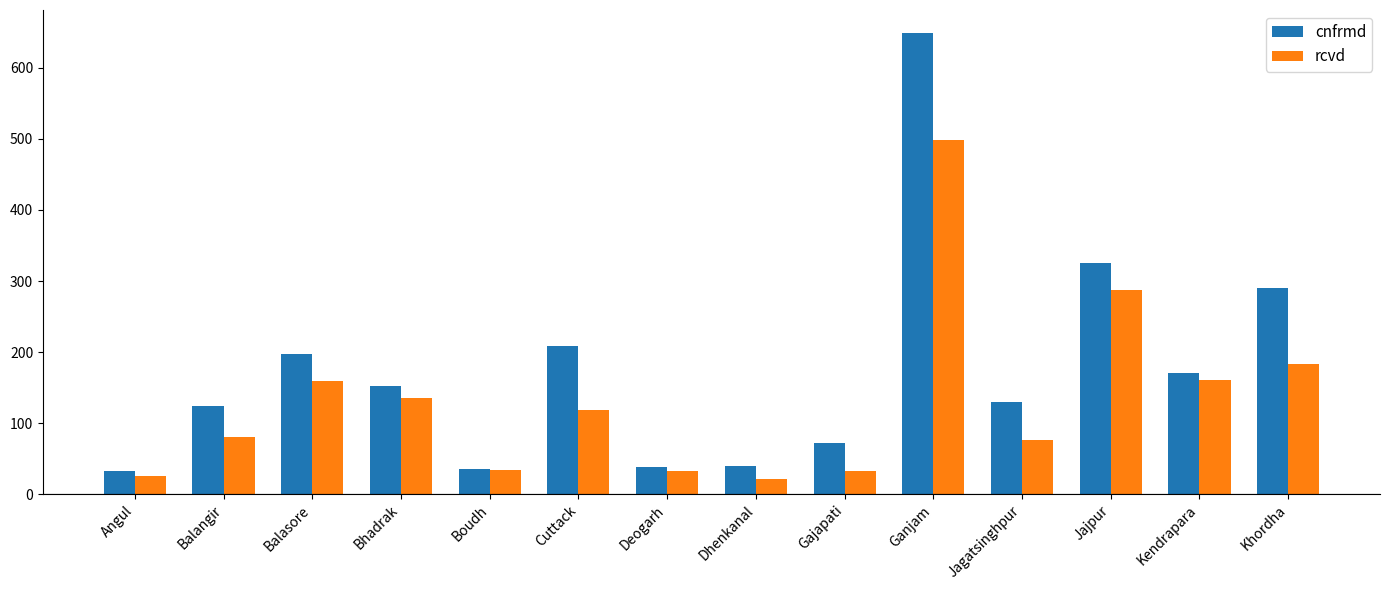

Which series has the widest spread of values?

cnfrmd